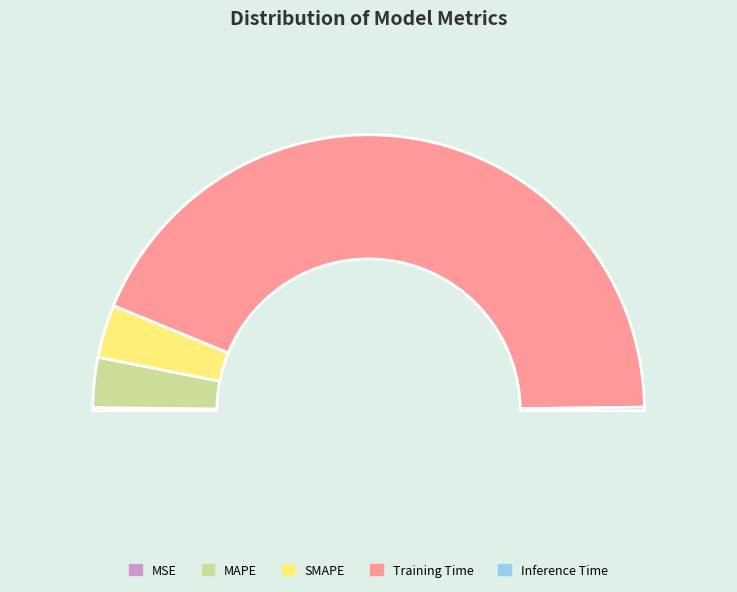

To the nearest percent, what portion does SMAPE represent?

6%